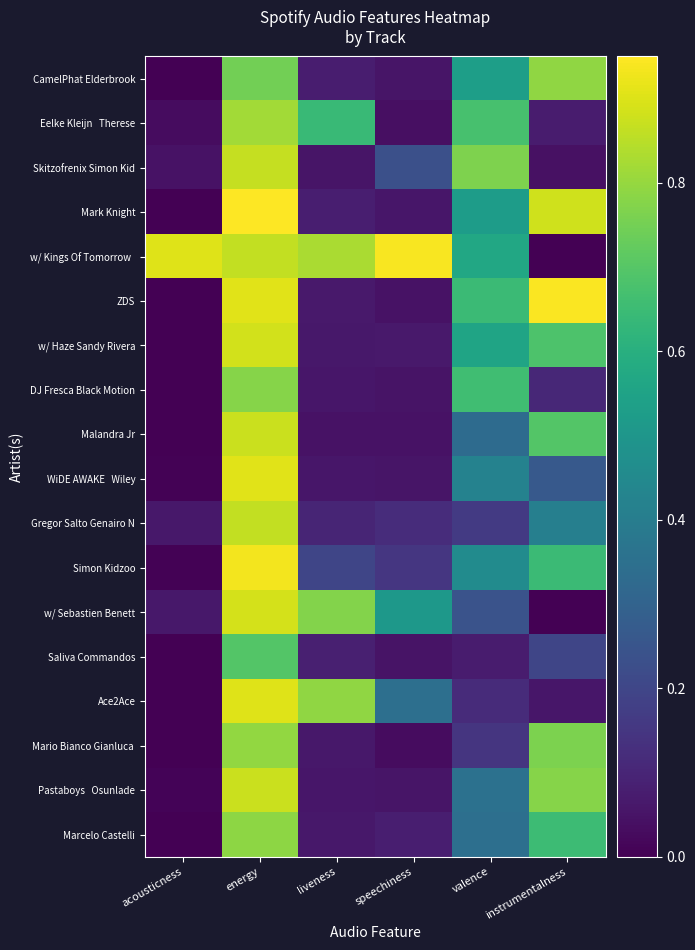

What is the total value across all series at liveness?

4.1